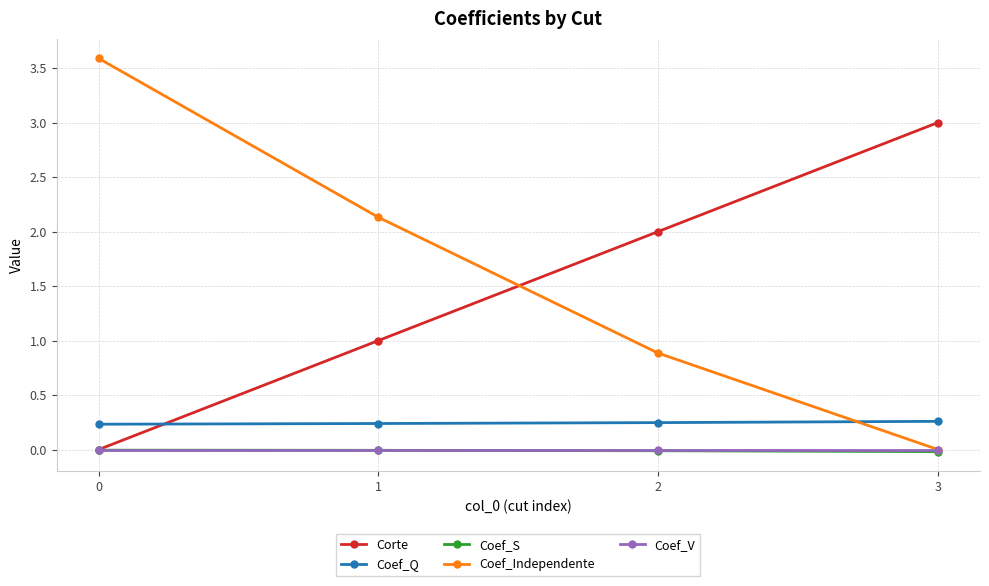

What is the sum of the Corte values at 2 and 1?

3.0